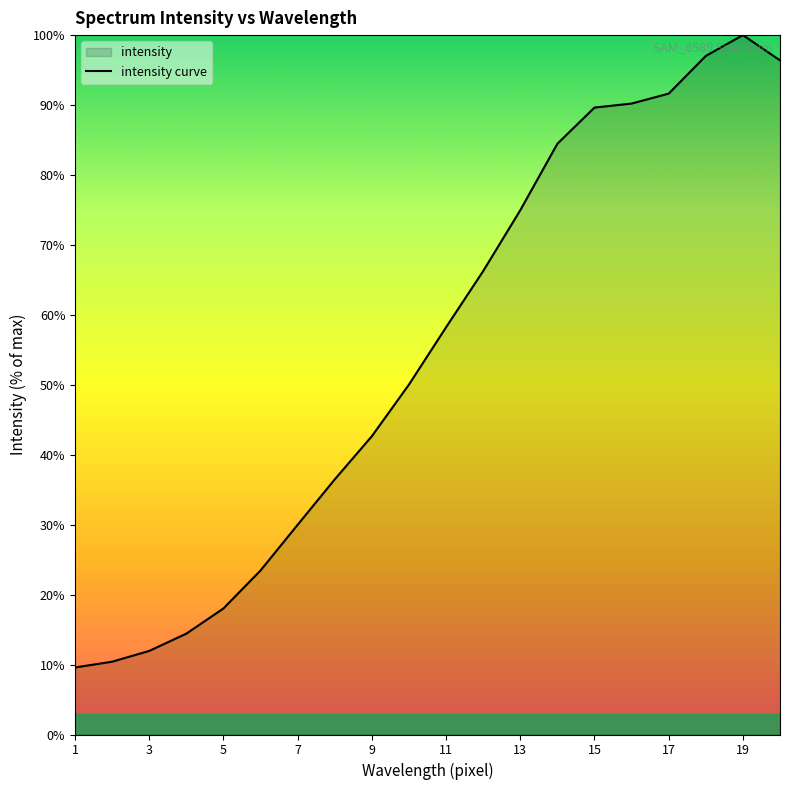

What is the greatest value displayed?

100.0